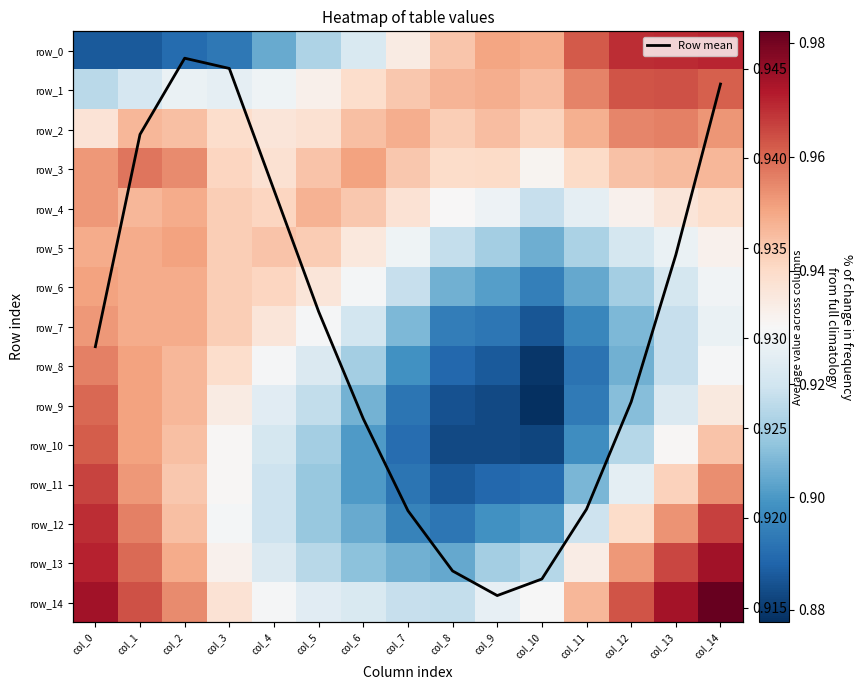

Which has a higher value, col_0 or col_6?

col_6